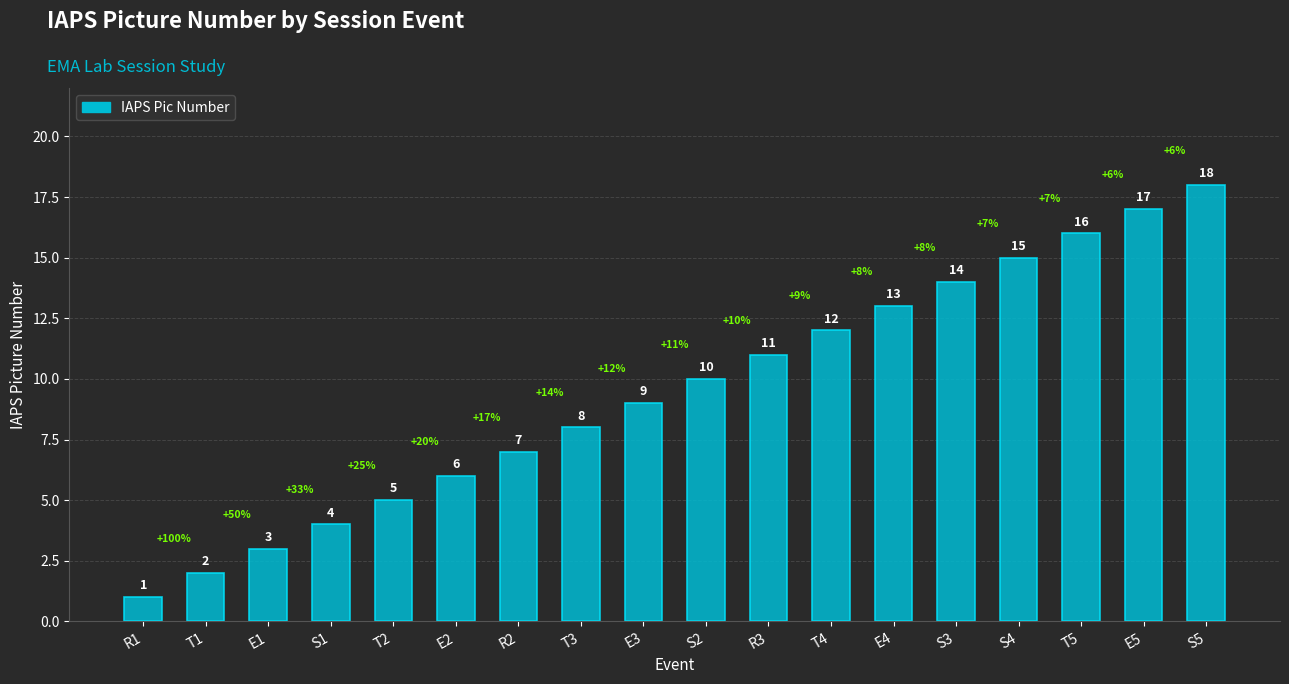

What is the approximate value at S2, to the nearest 5?

10